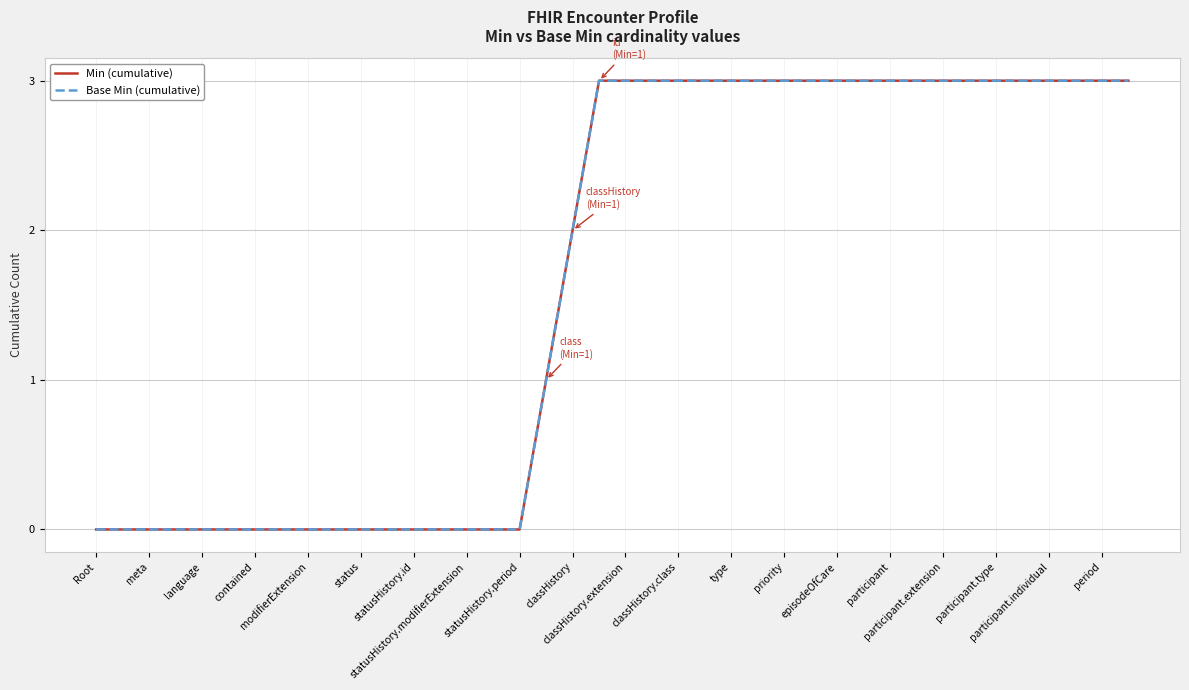

Which series has the largest total across all categories?

Min (cumulative)